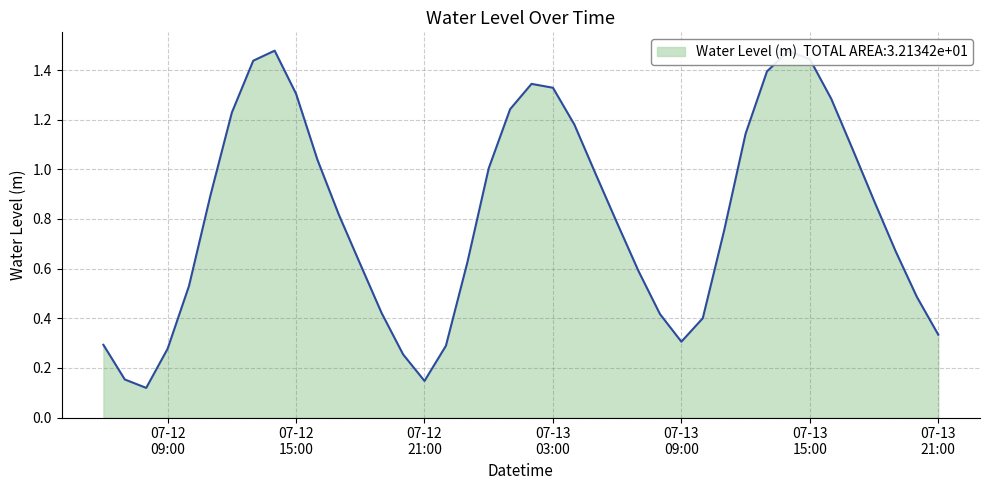

Does the chart display data point markers on the line(s)?

No